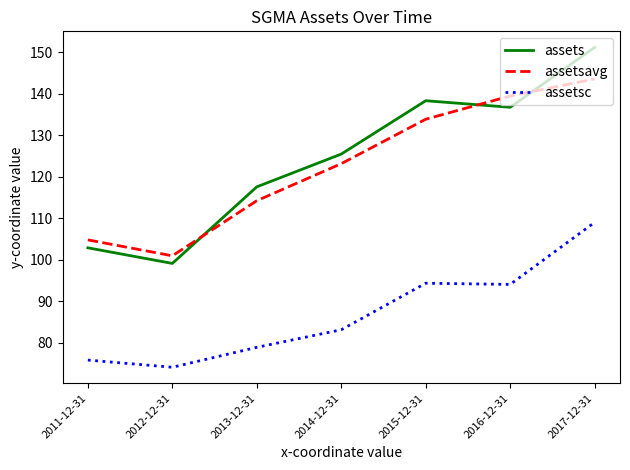

At which label does assets first exceed 125?

2014-12-31